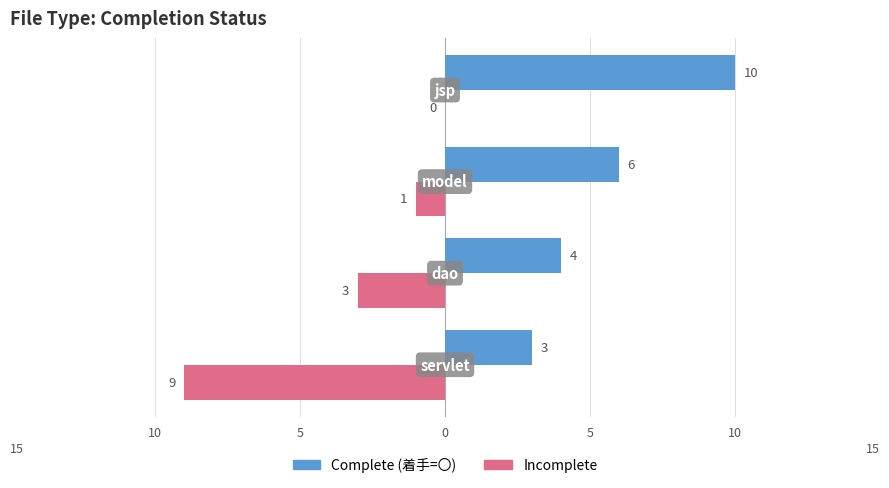

What are all the series names shown in the legend?

Complete (着手=〇), Incomplete